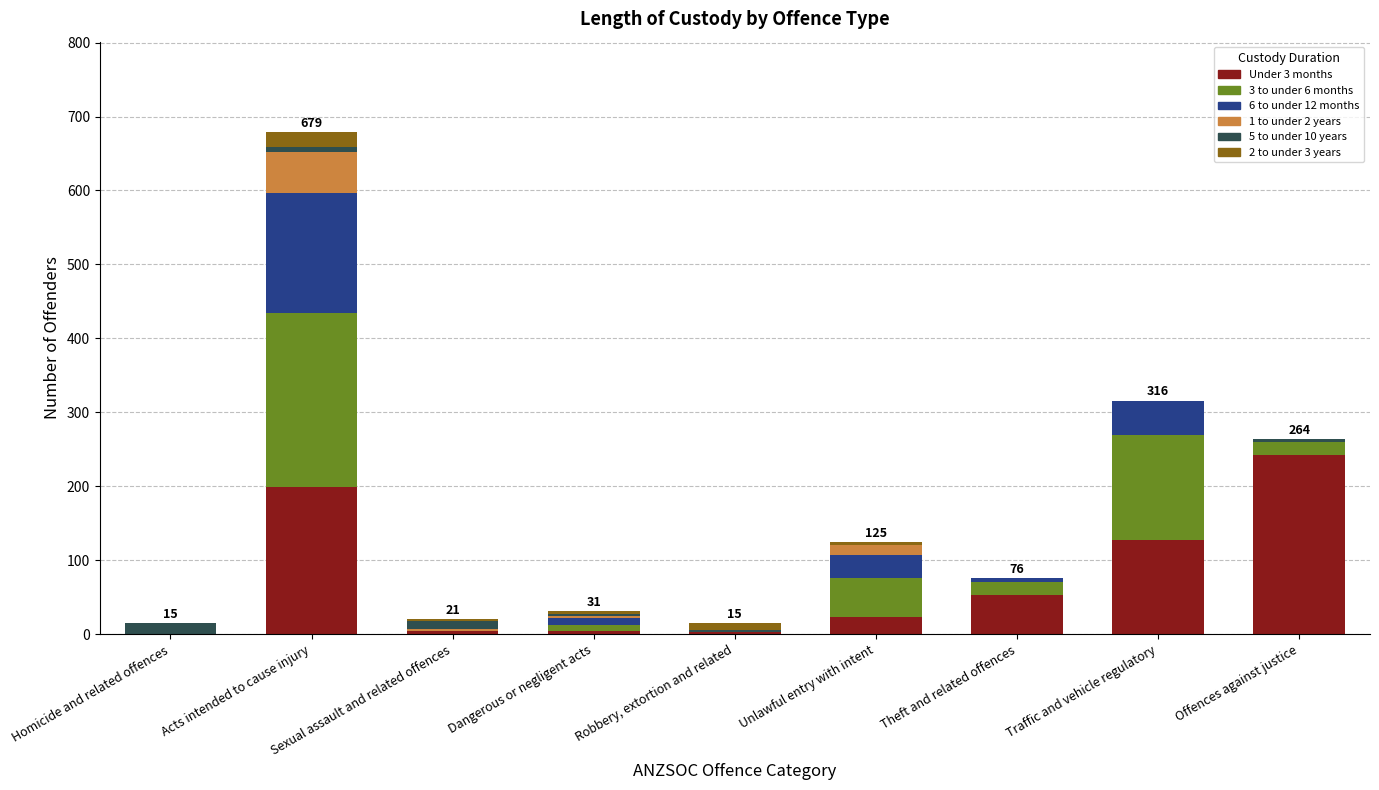

At which category is the sum across all series the highest?

Acts intended to cause injury